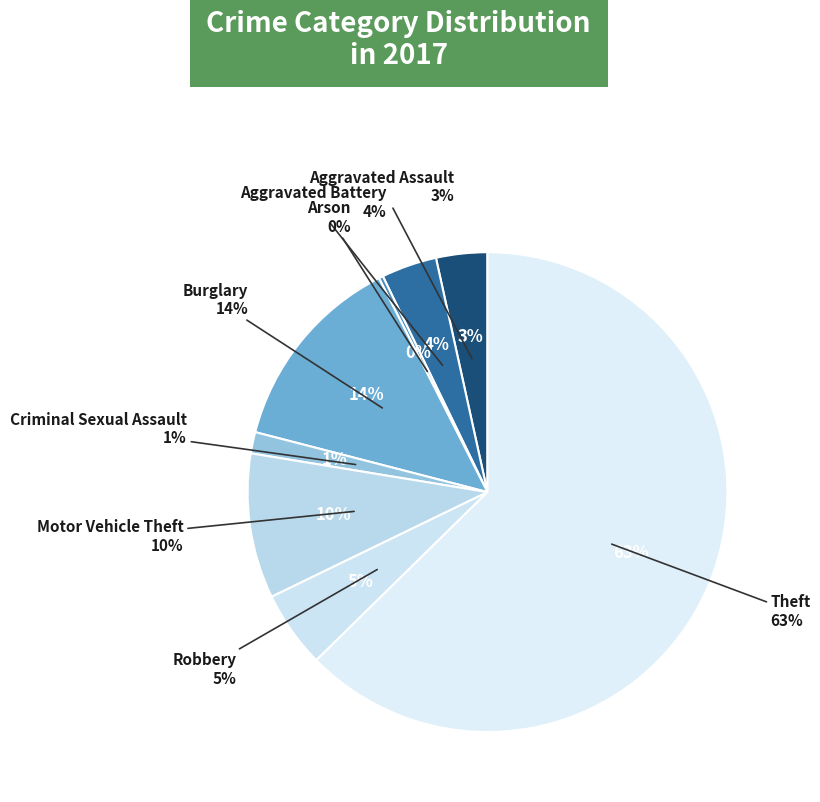

Combined, do Criminal Sexual Assault and Aggravated Battery account for over 50%?

No